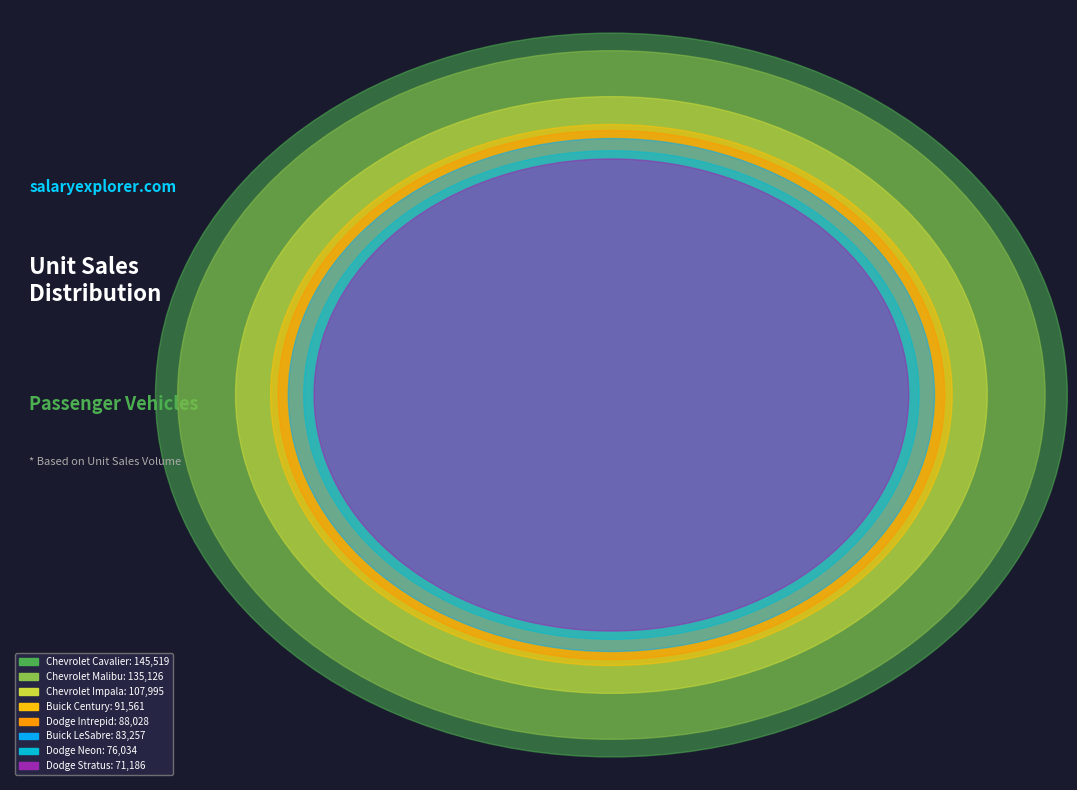

What percentage is NOT represented by Dodge Neon?

90.5%